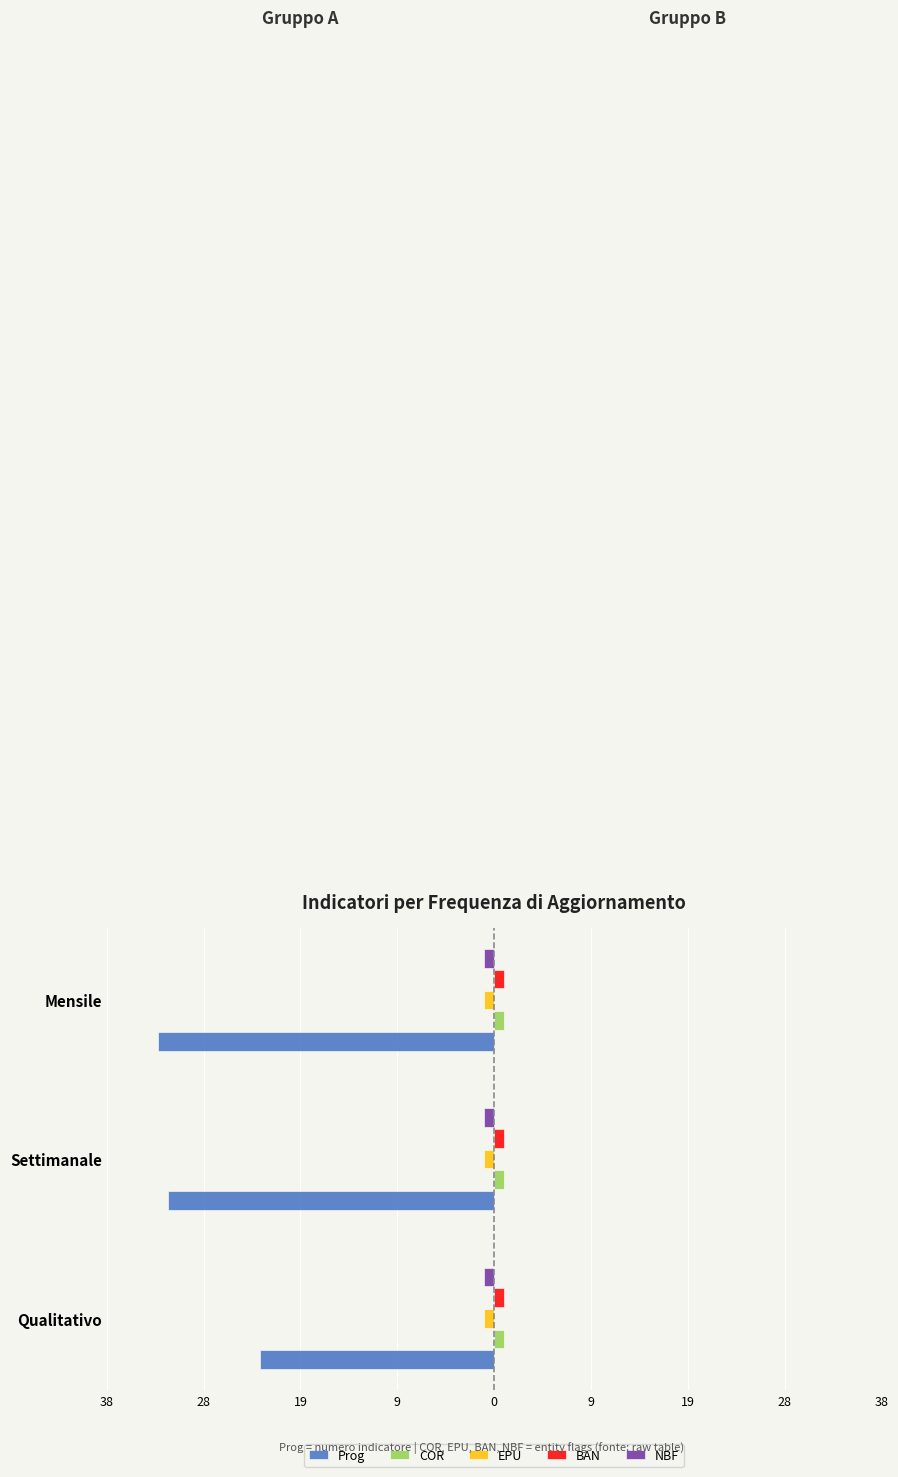

What is the minimum value shown in the chart?

-33.0